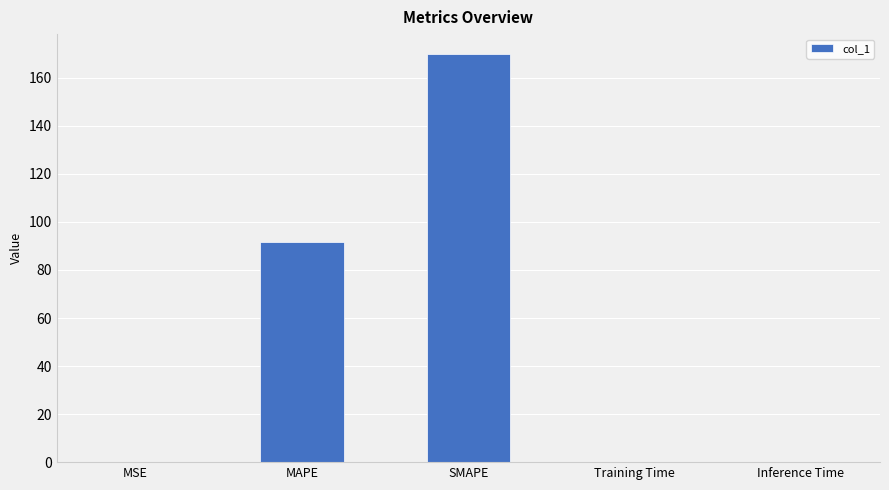

At which category does the chart reach its peak across all series?

SMAPE